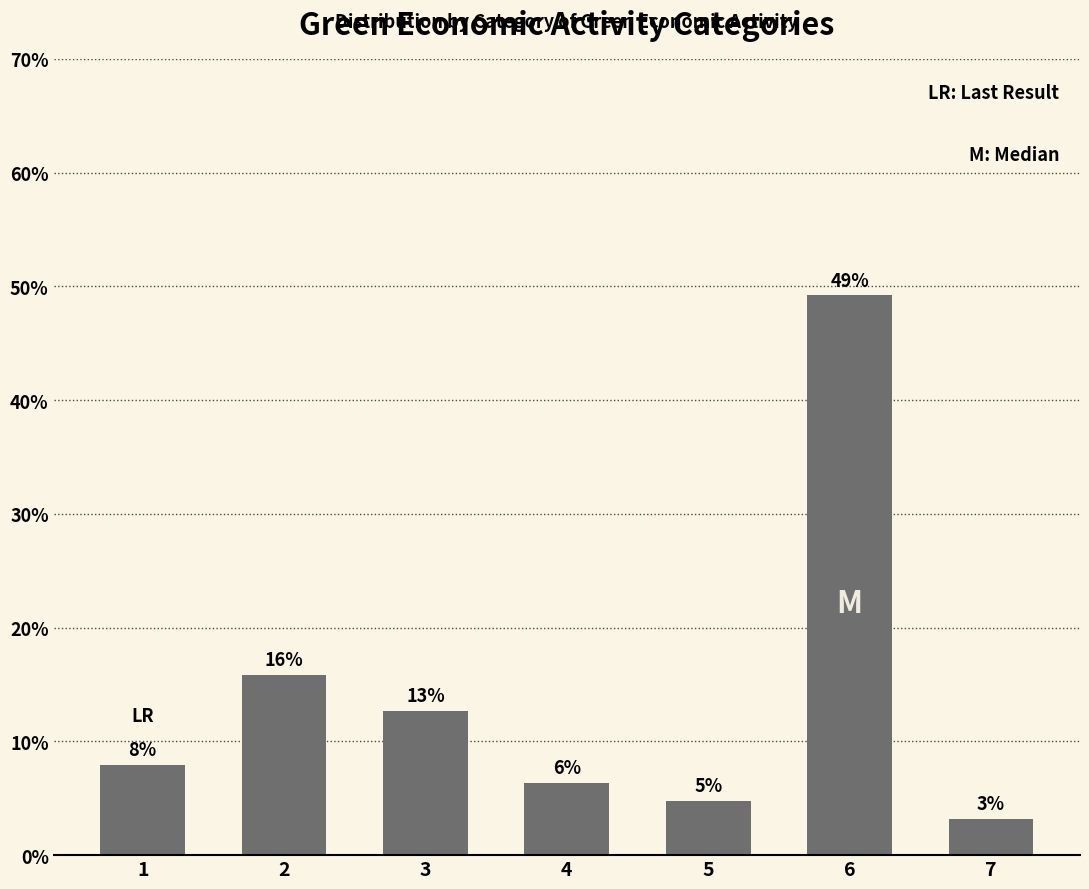

What is the change in value from 4 to 5?

-1.6